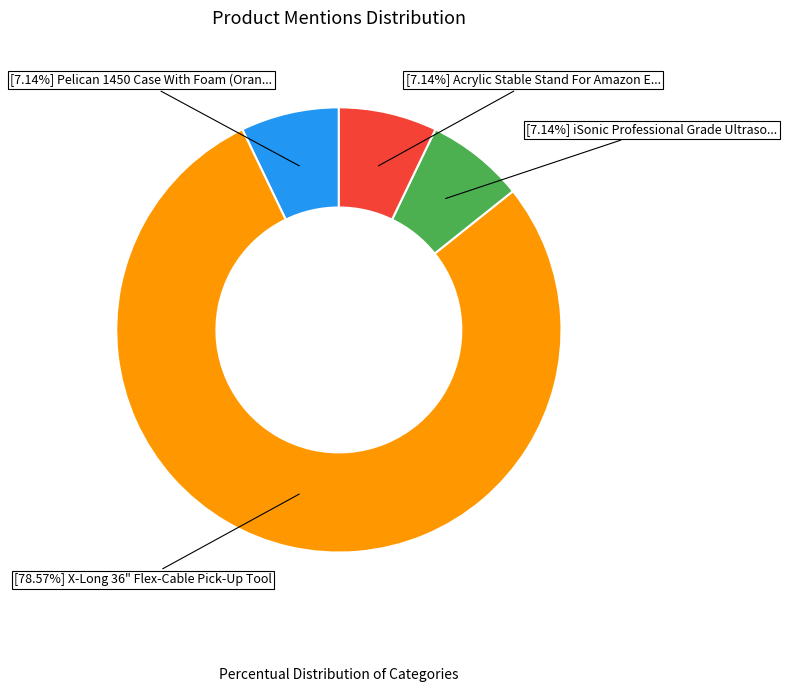

What is the ratio of the value at [7.14%] Acrylic Stable Stand For Amazon E... to the value at [7.14%] Pelican 1450 Case With Foam (Oran...?

1.0